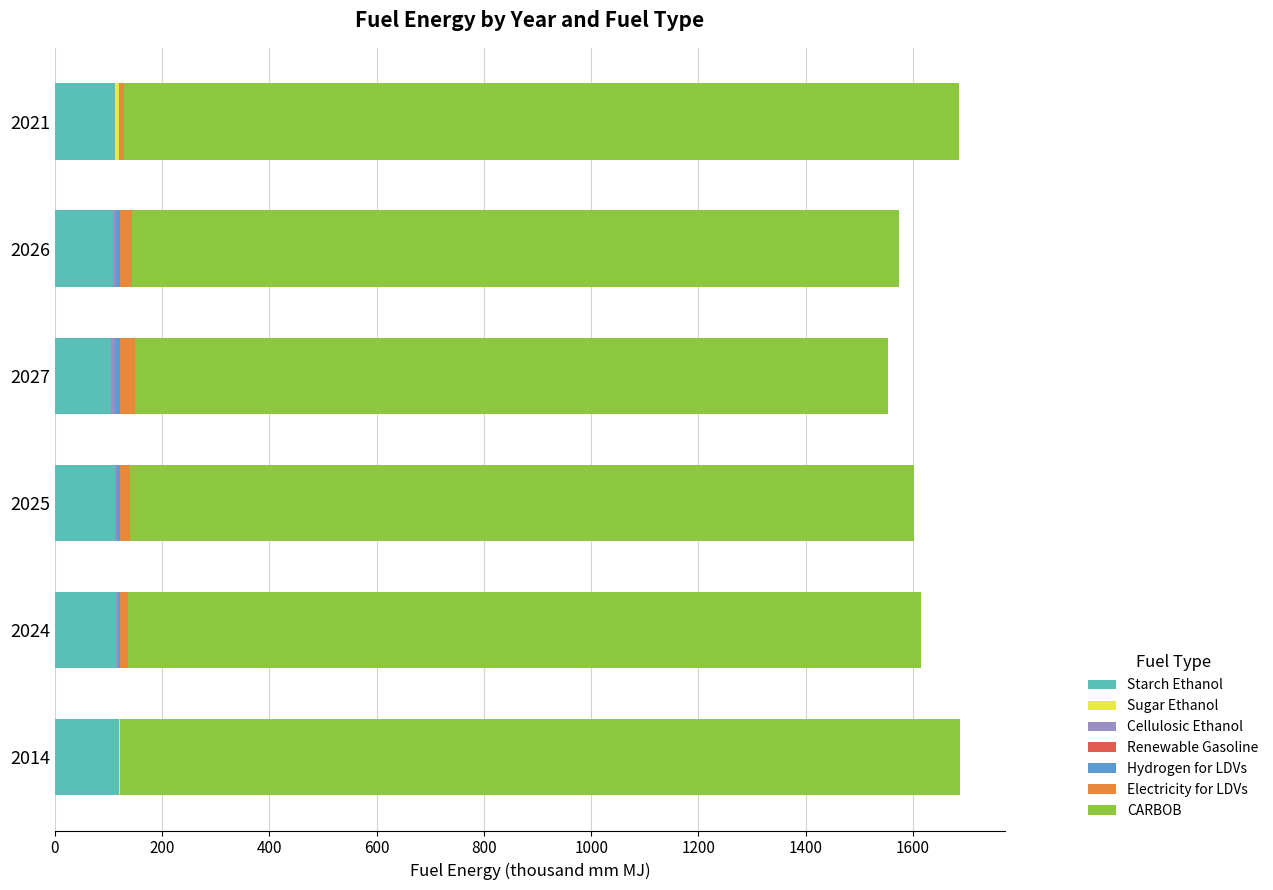

Read the Hydrogen for LDVs value at 2025.

5.6